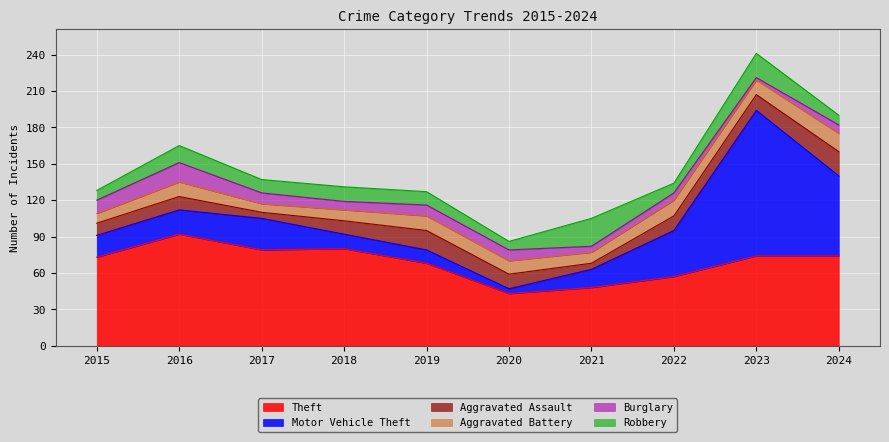

At which label does Motor Vehicle Theft first exceed 20?

2017